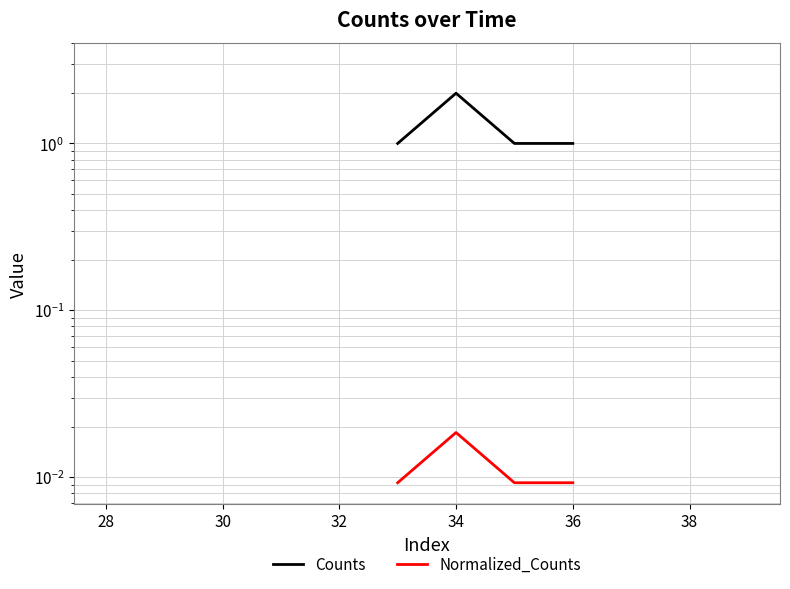

What are all the series names shown in the legend?

Counts, Normalized_Counts